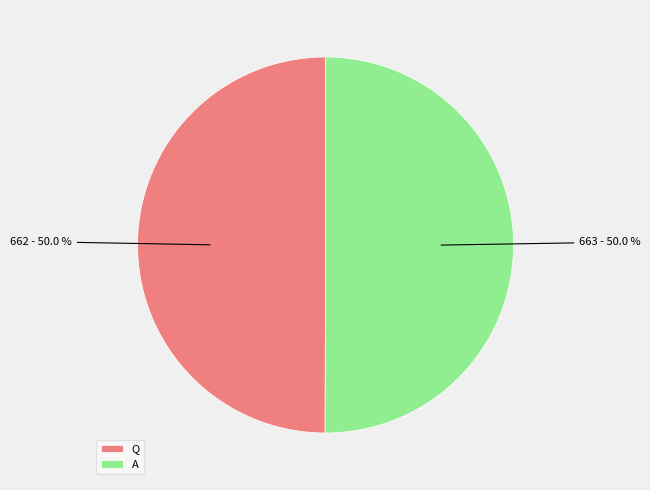

What is the ratio of the value at Q to the value at A?

1.0